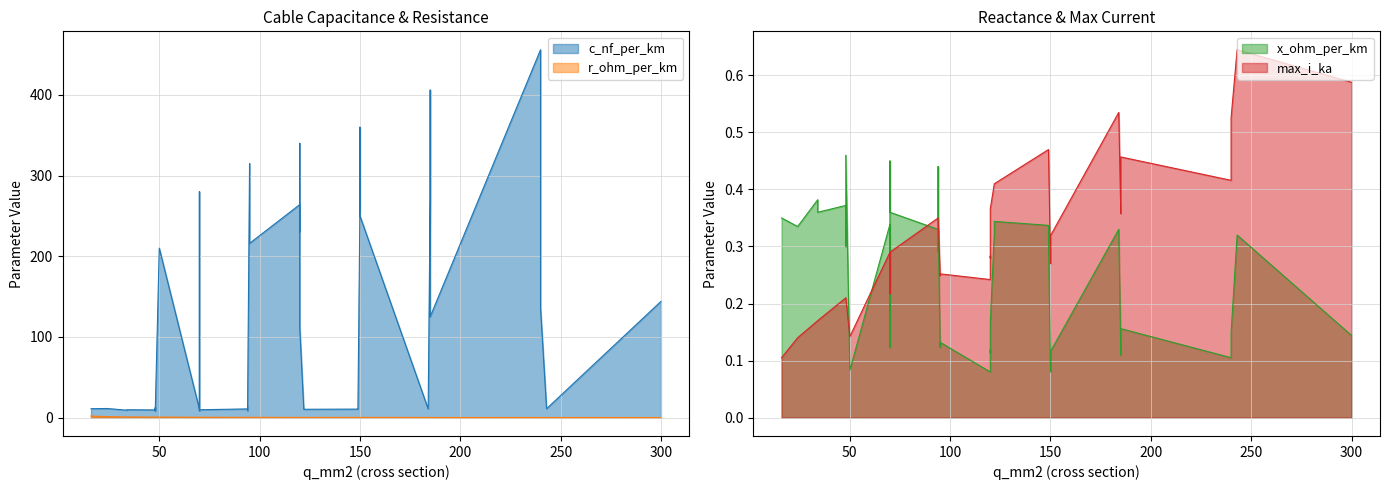

How many times do r_ohm_per_km and x_ohm_per_km cross each other?

7